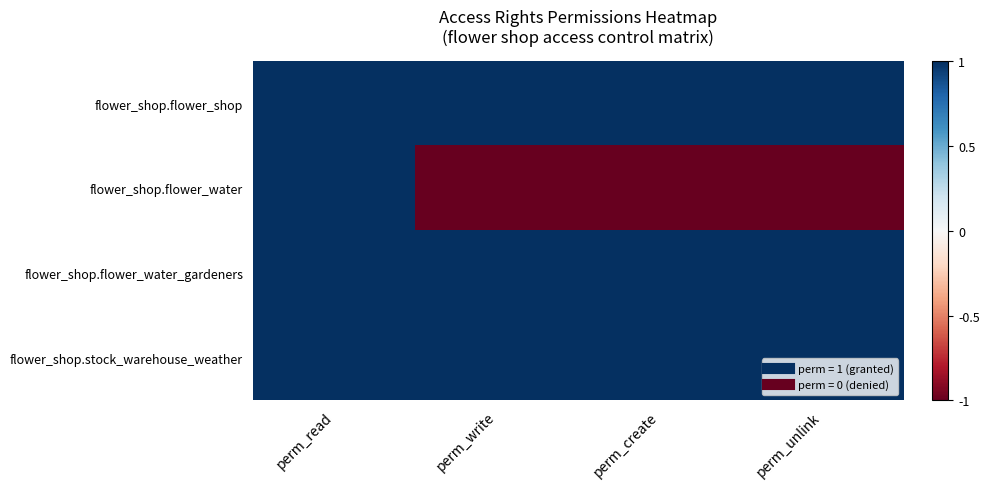

Reading right to left, list all the values displayed in this chart.

flower_shop.flower_shop: perm_unlink=1	perm_create=1	perm_write=1	perm_read=1
flower_shop.flower_water: perm_unlink=-1	perm_create=-1	perm_write=-1	perm_read=1
flower_shop.flower_water_gardeners: perm_unlink=1	perm_create=1	perm_write=1	perm_read=1
flower_shop.stock_warehouse_weather: perm_unlink=1	perm_create=1	perm_write=1	perm_read=1